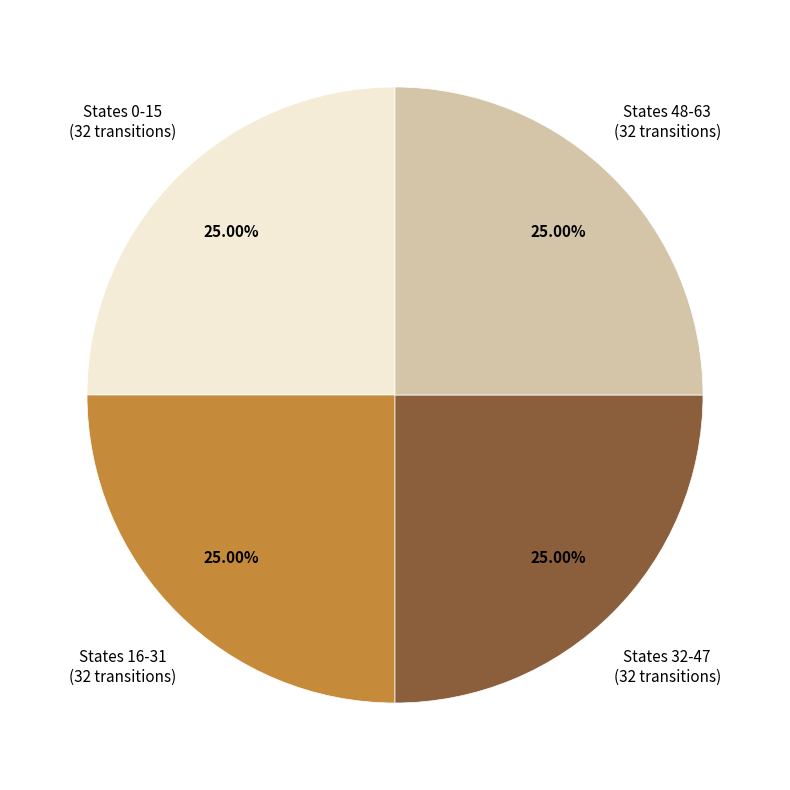

What is the ratio of the value at States 32-47 (32 transitions) to the value at States 16-31 (32 transitions)?

1.0